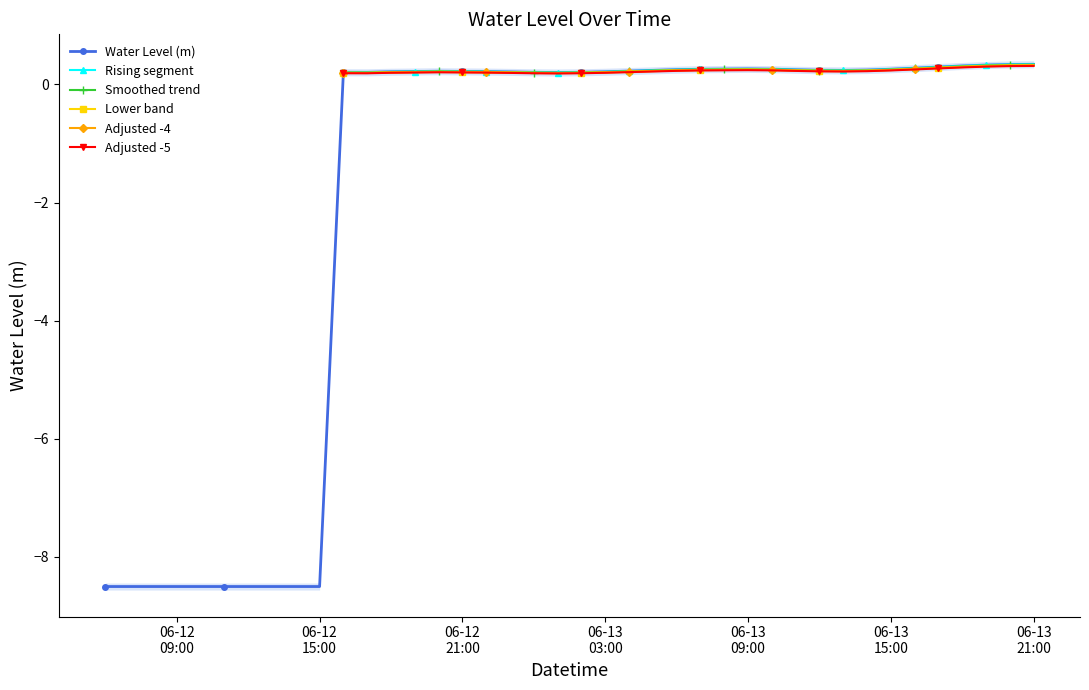

Which label corresponds to the smallest value in the chart?

2024-06-12 06:00:00